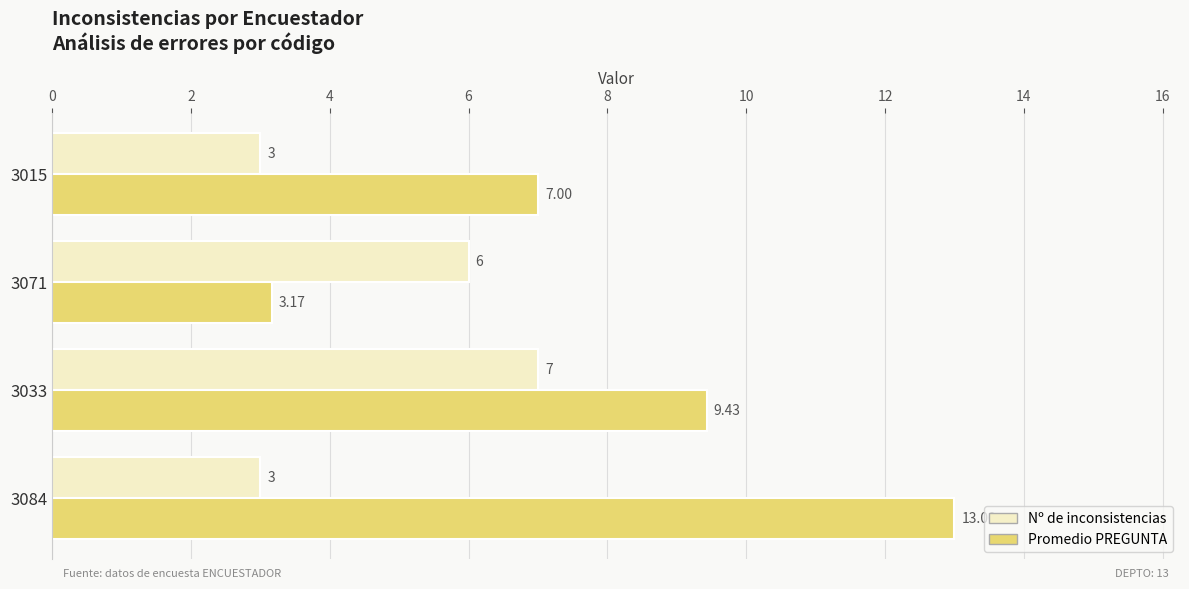

At how many categories does at least one series exceed 3?

4